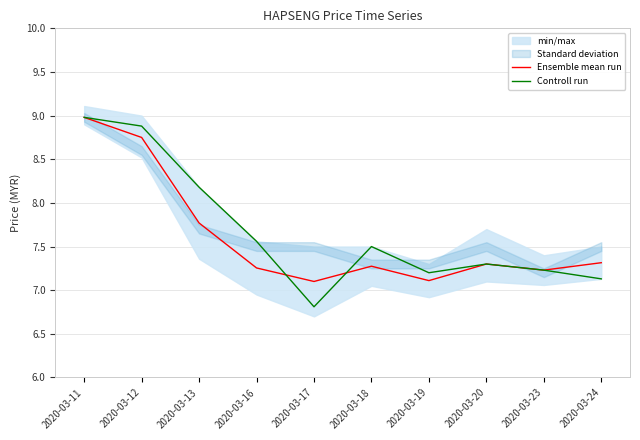

The Controll run series shows 11.0 at 2020-03-23. True or false?

False